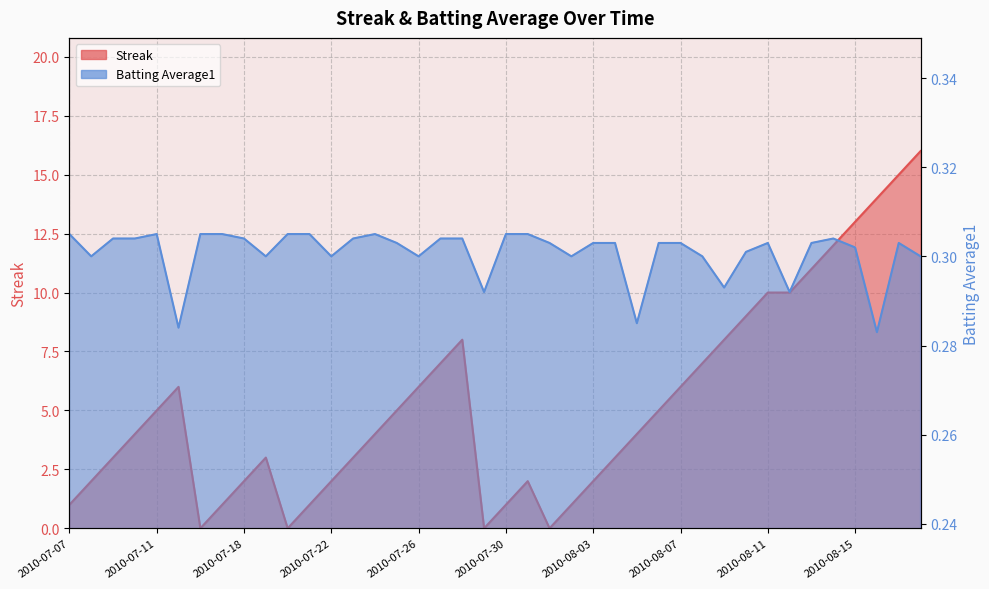

What is the difference between the second highest and minimum values in the Streak series?

15.0